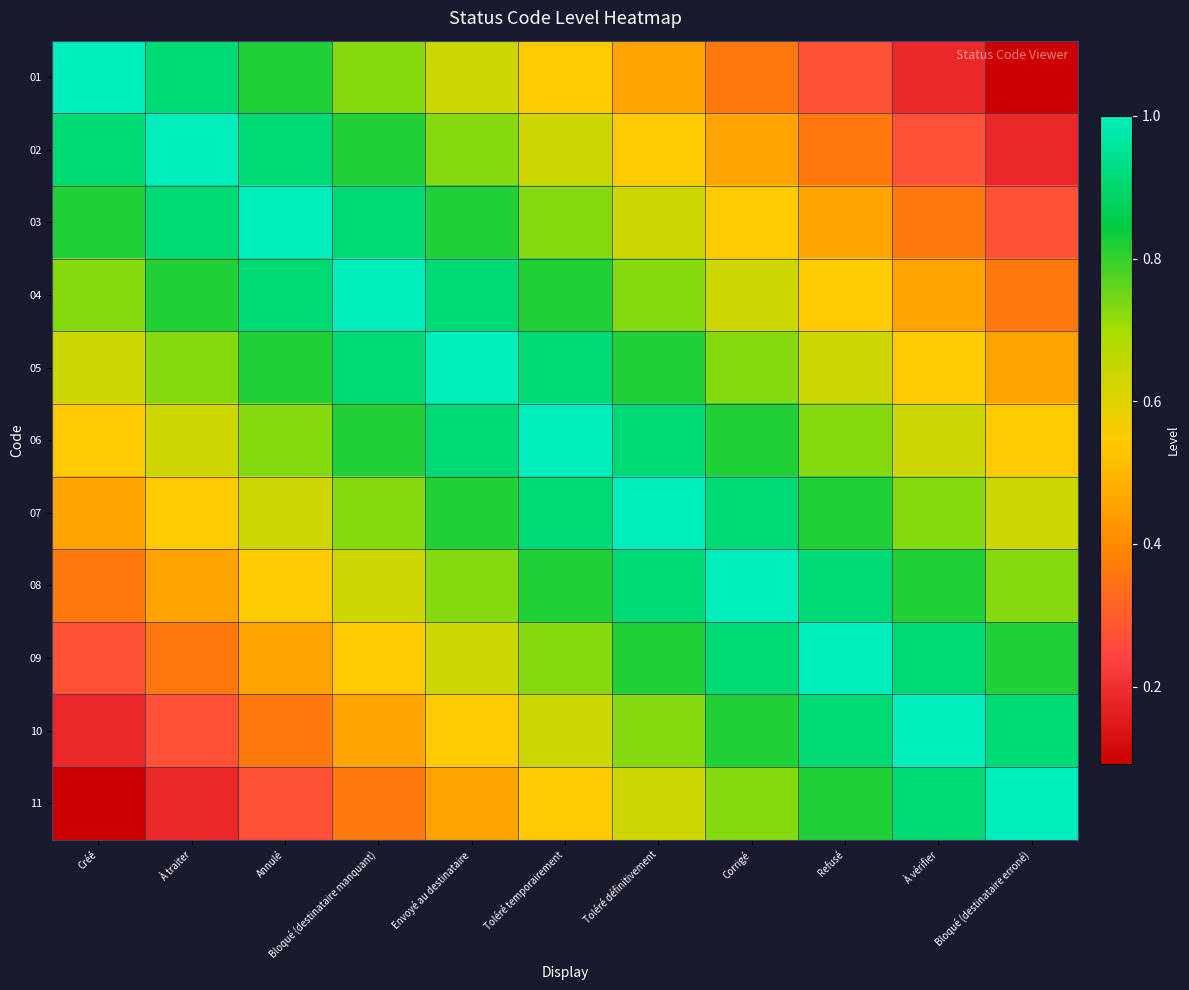

Which has a higher value, À vérifier or À traiter?

À traiter